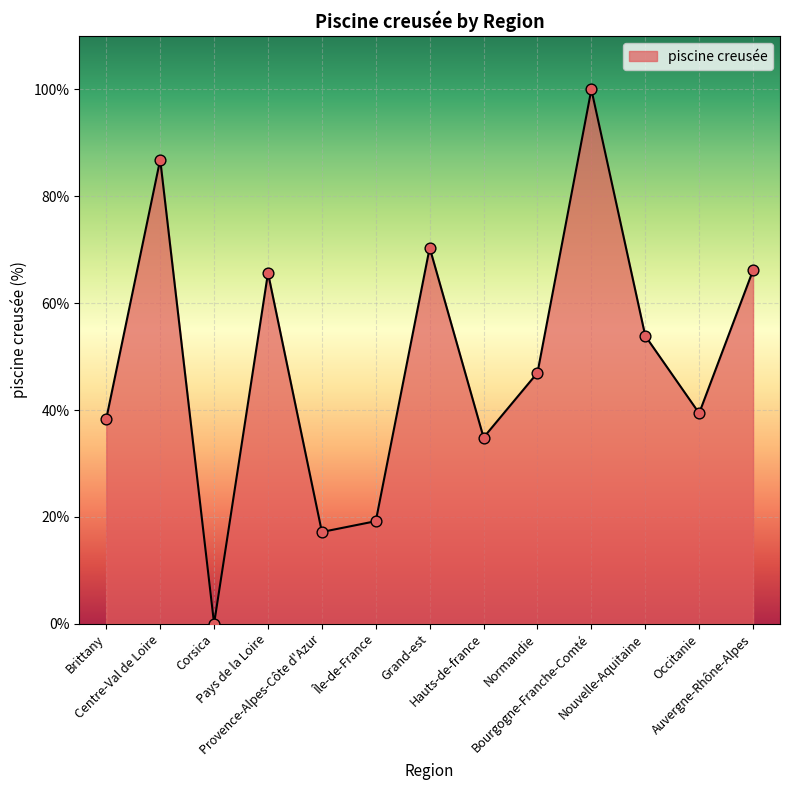

Approximately how many times larger is the value at Brittany compared to Hauts-de-france?

1.1